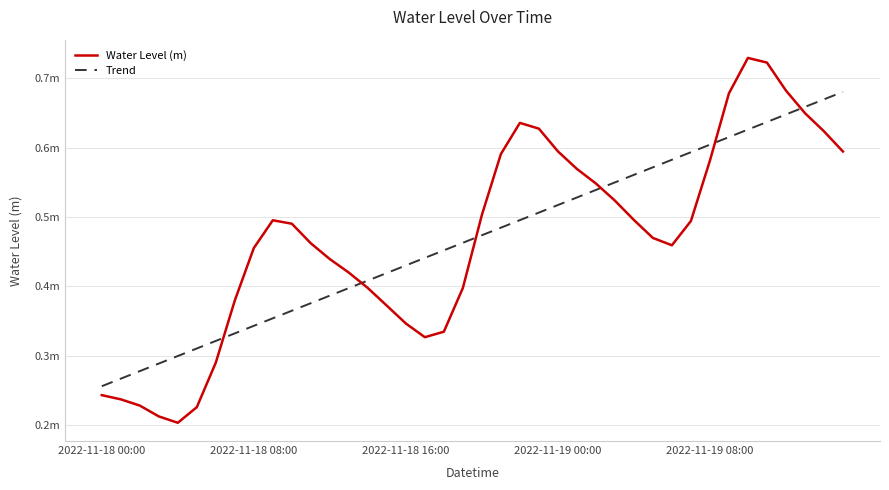

What are all the series names shown in the legend?

Water Level (m), Trend